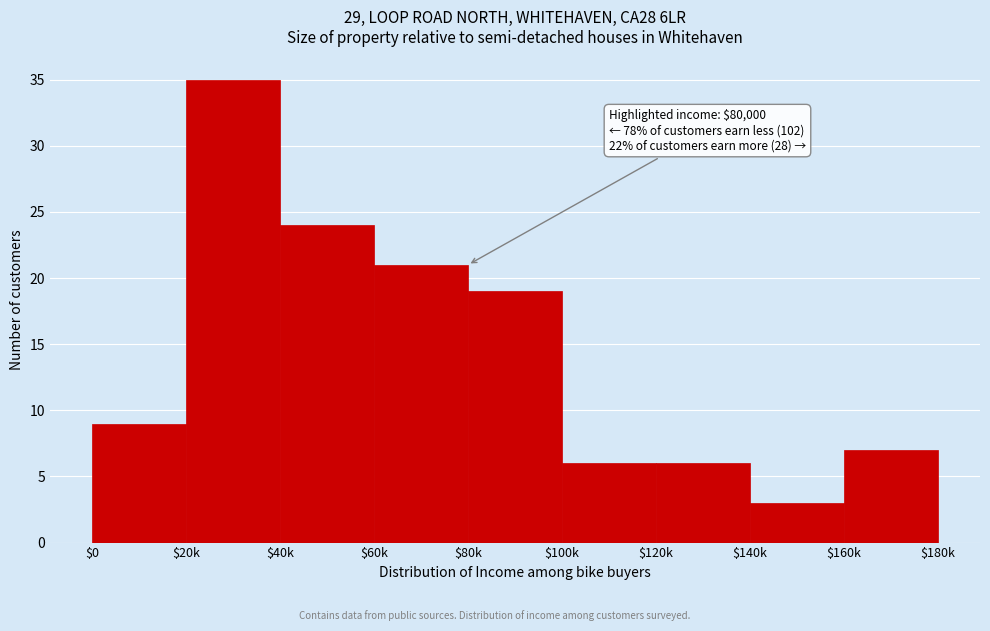

Reading right to left, list all the values displayed in this chart.

7	3	6	6	19	21	24	35	9